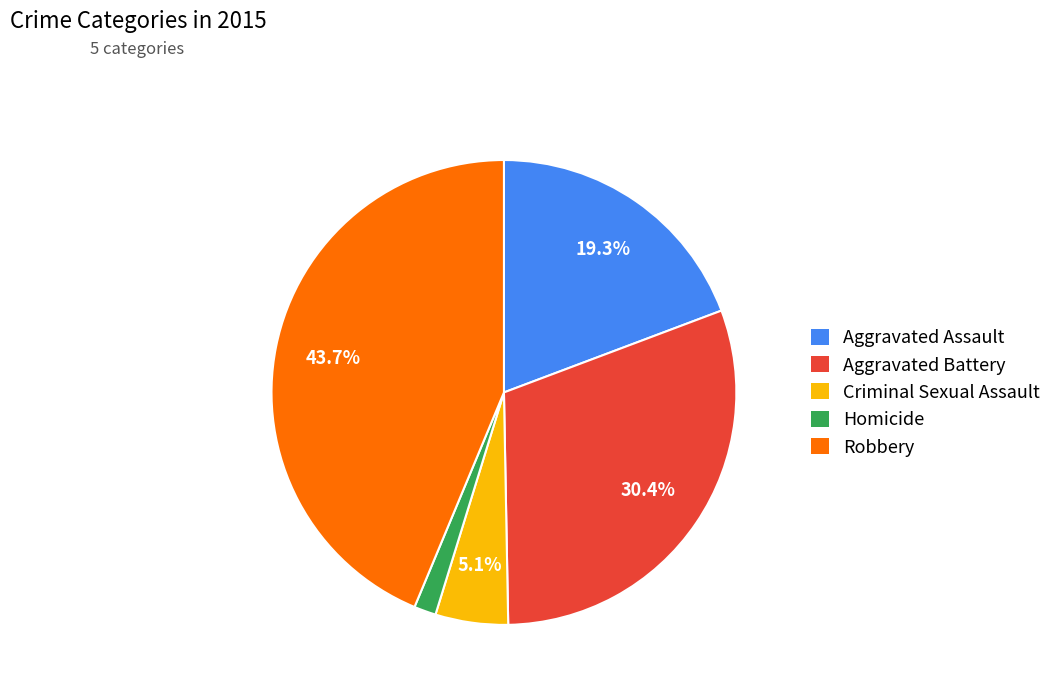

How many segments does this pie chart have?

5